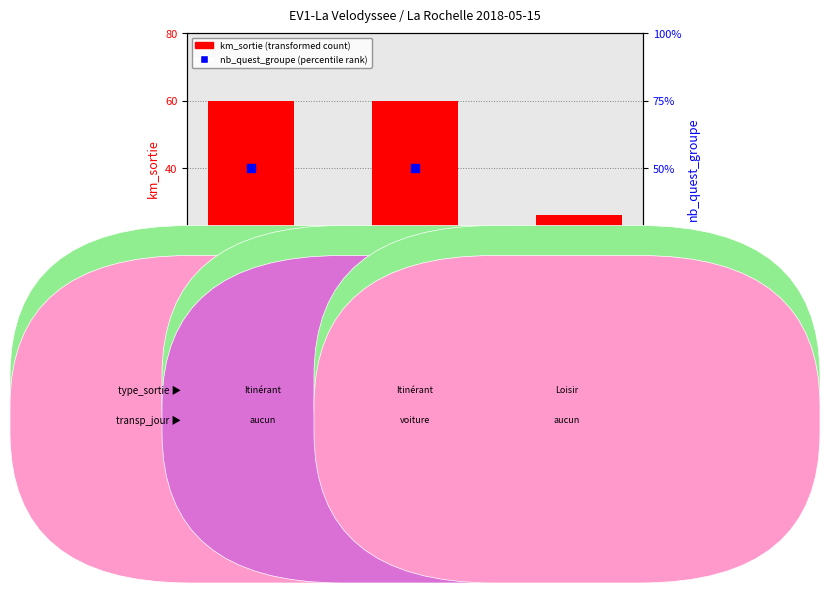

Which series contains the highest Y value?

km_sortie (transformed count)